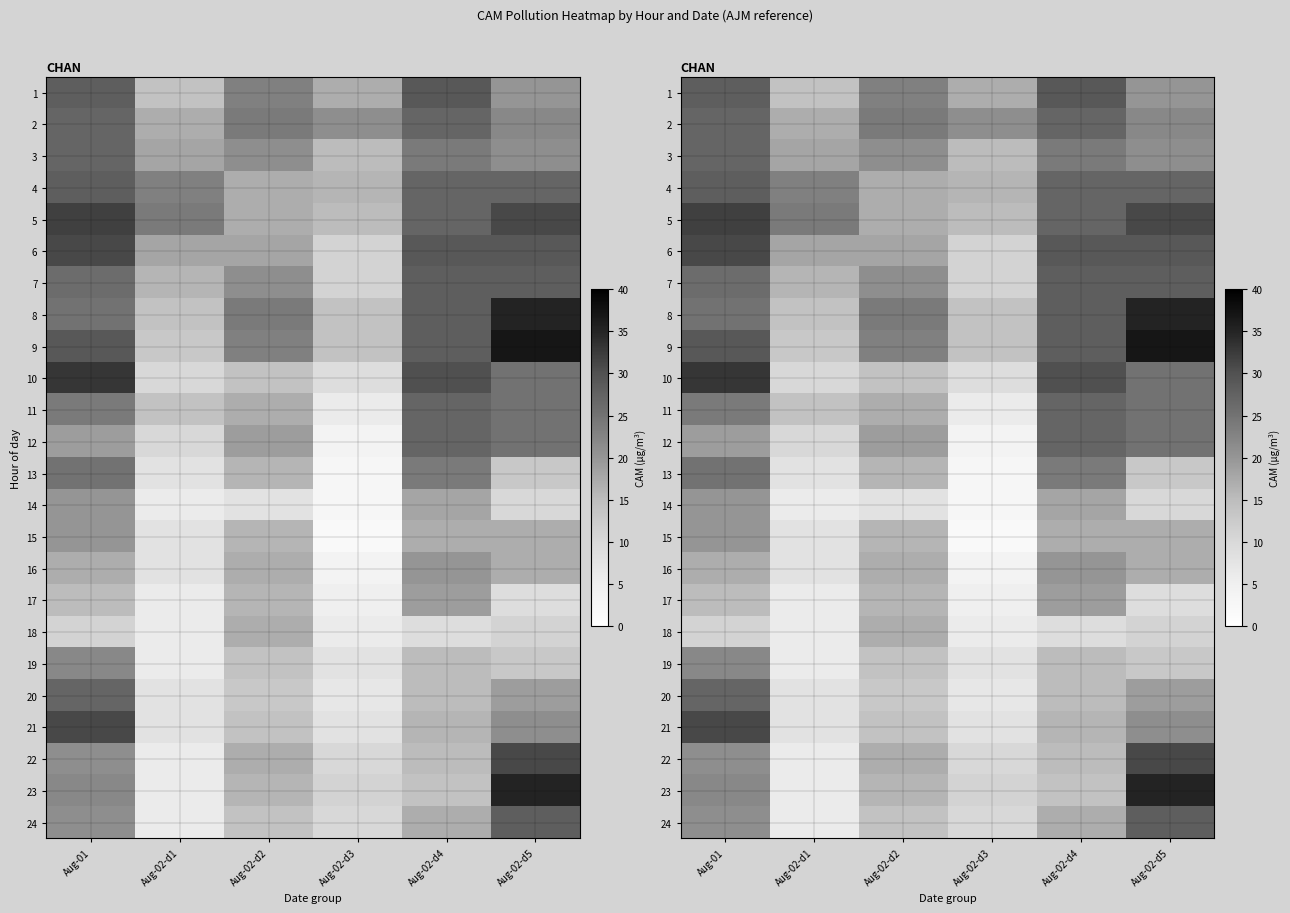

What is the difference between the highest and lowest values at Aug-02-d4?

21